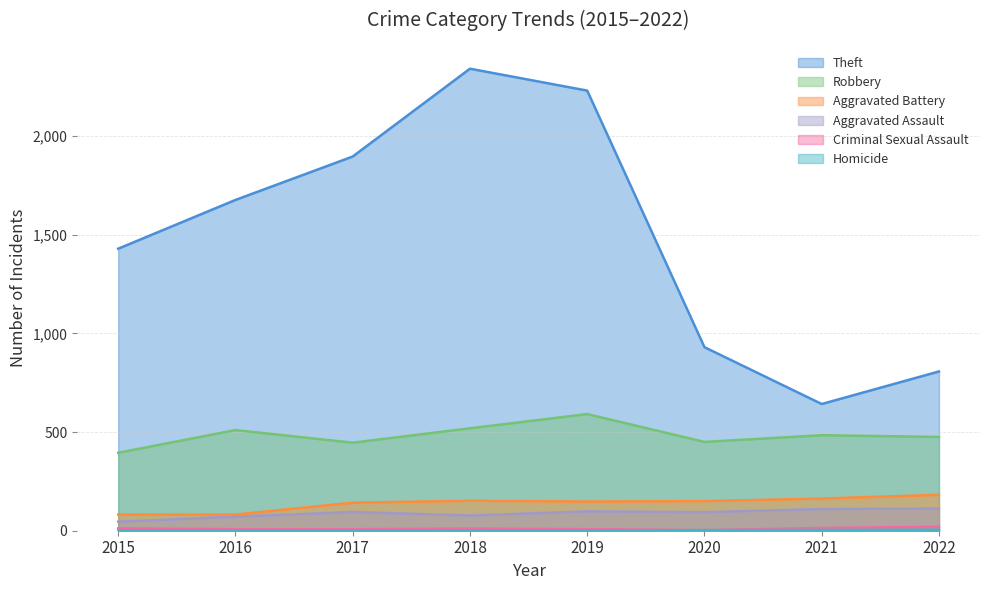

True or false: Robbery and Aggravated Assault intersect in this chart.

False